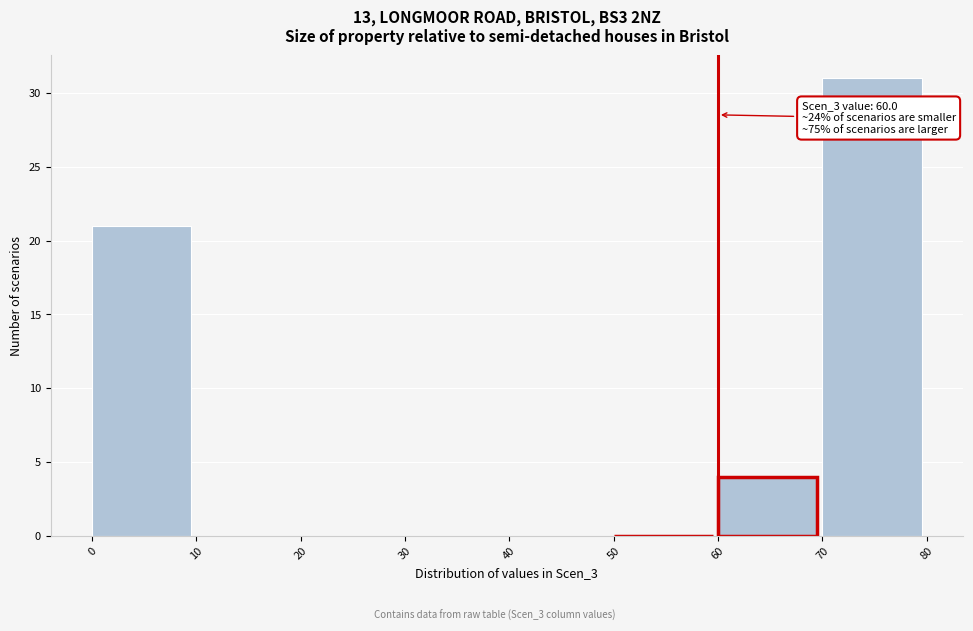

Over which range of the x-axis is the bar tallest?

70 to 80